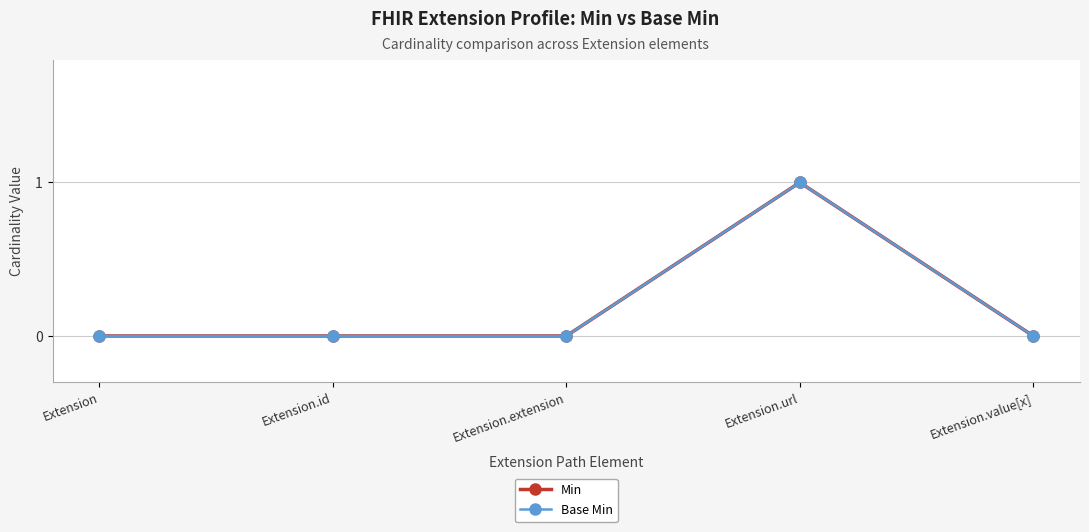

Rank the categories by Base Min value from highest to lowest.

Extension.url, Extension, Extension.id, Extension.extension, Extension.value[x]